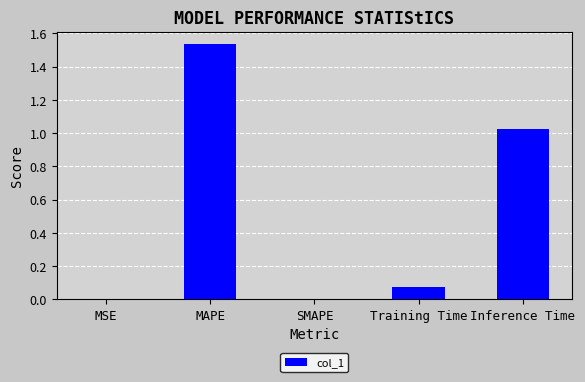

What is the sum of all values?

2.6